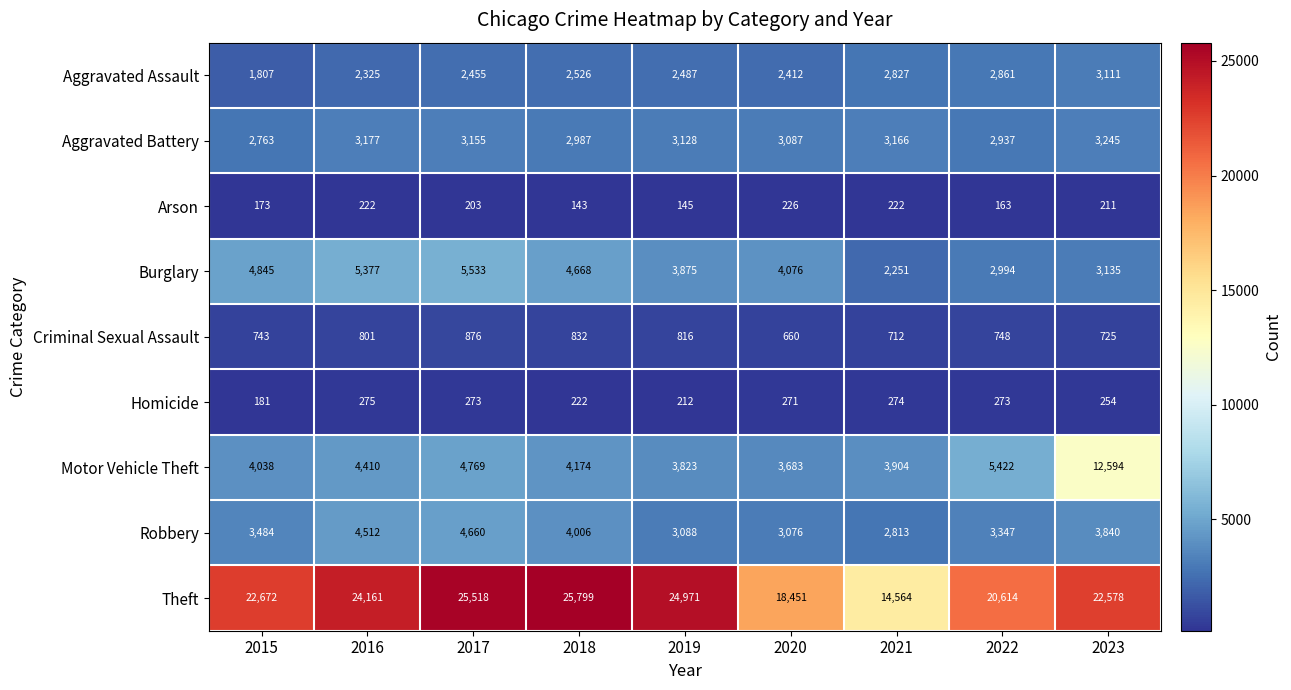

What is the total value across all series at 2018?

45357